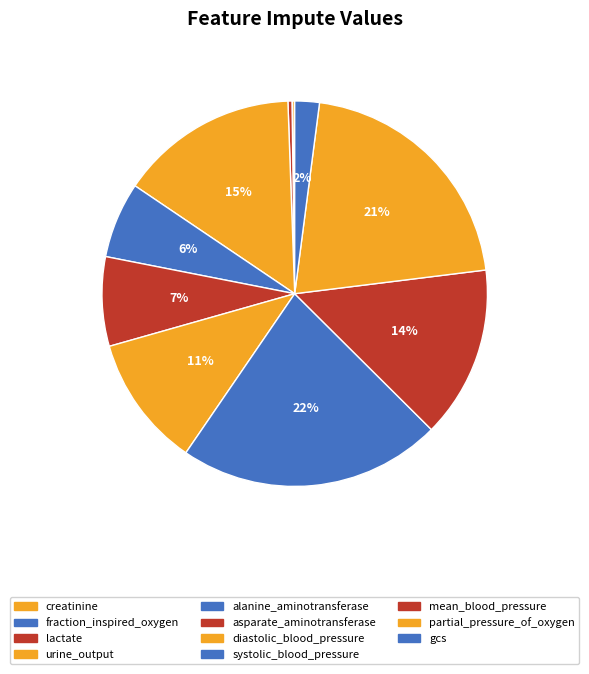

Which has a higher value, lactate or creatinine?

lactate